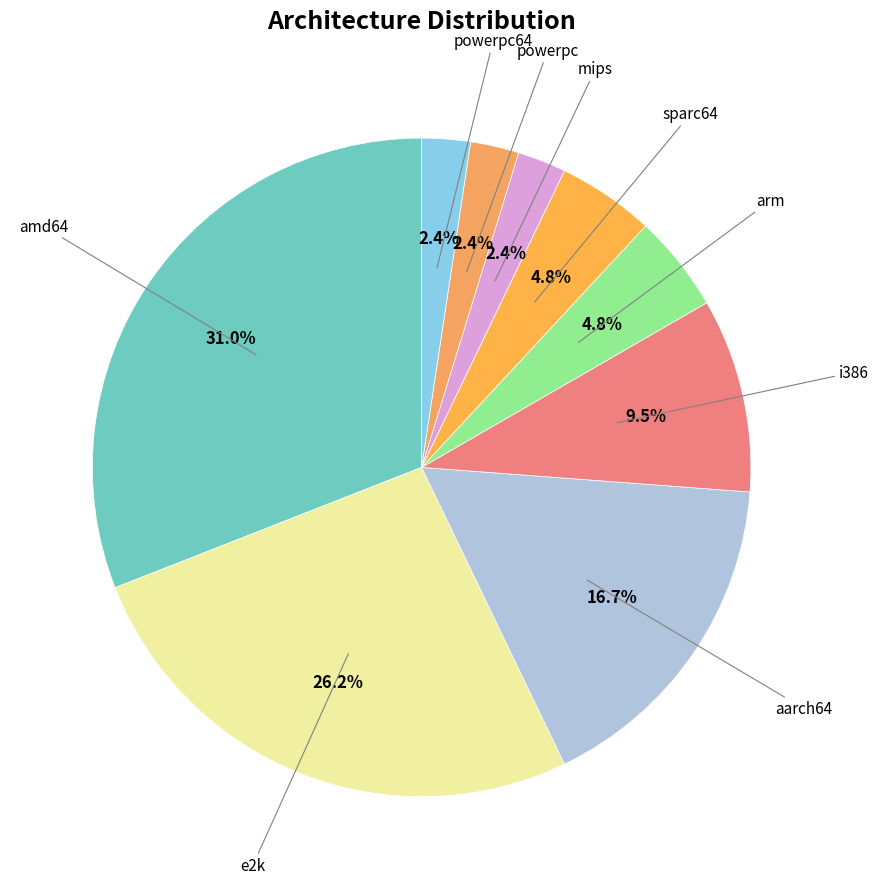

Which has a higher value, sparc64 or powerpc64?

sparc64